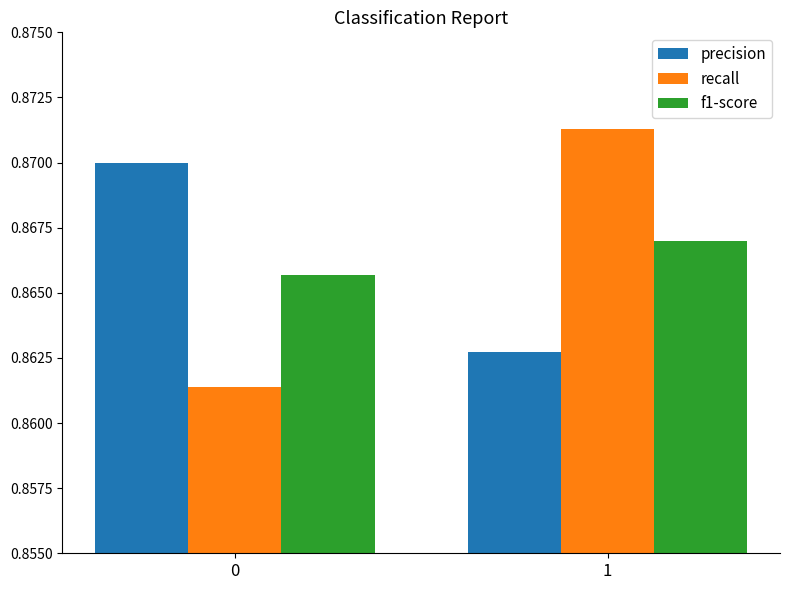

List the labels in order of precision value, smallest first.

1, 0